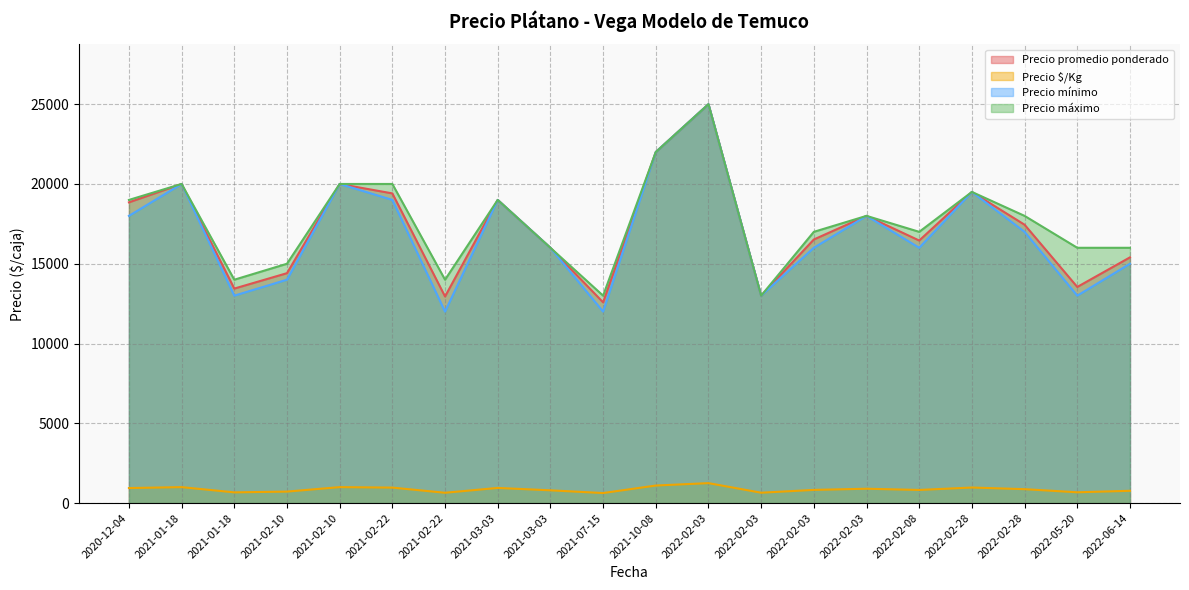

List the labels in order of Precio promedio ponderado value, smallest first.

2021-07-15, 2021-02-22, 2022-02-03, 2021-01-18, 2022-05-20, 2021-02-10, 2022-06-14, 2021-03-03, 2022-02-08, 2022-02-03, 2022-02-28, 2022-02-03, 2020-12-04, 2021-03-03, 2021-02-22, 2022-02-28, 2021-01-18, 2021-02-10, 2021-10-08, 2022-02-03